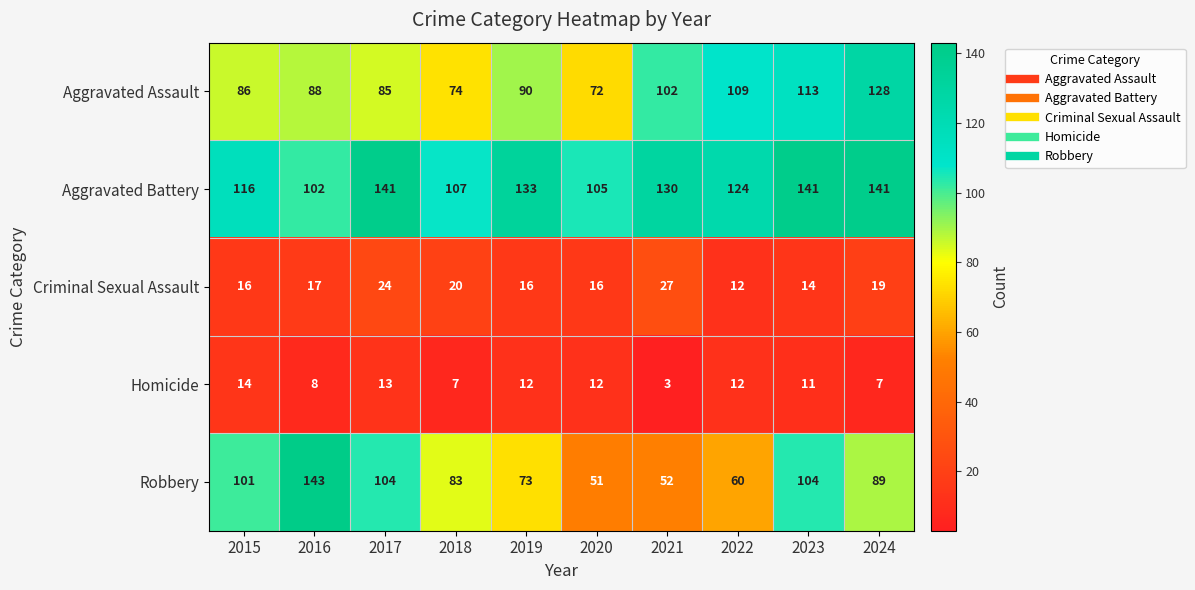

Which series has the largest total across all categories?

Aggravated Battery